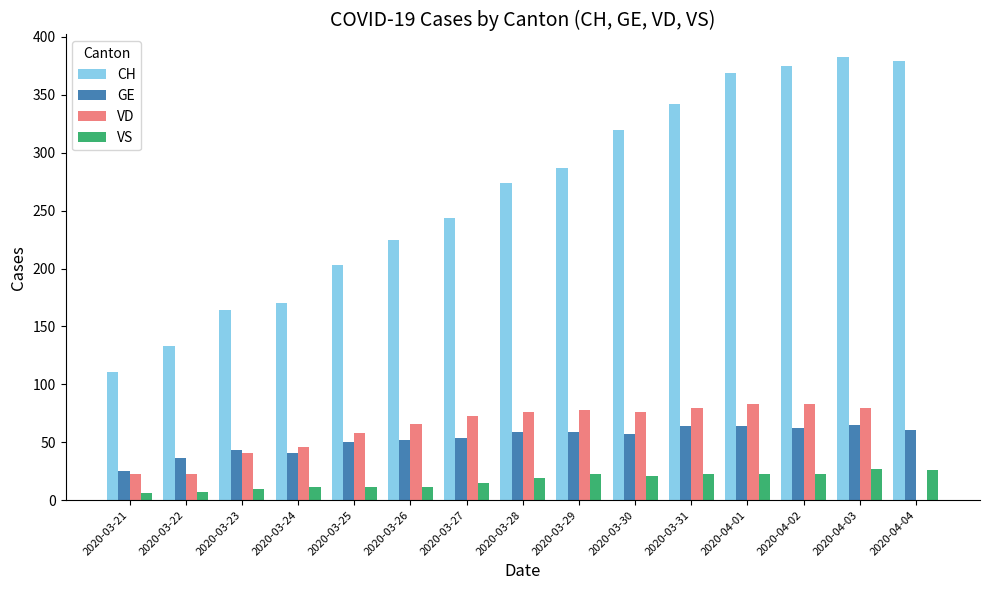

What is the highest value of the VS series?

27